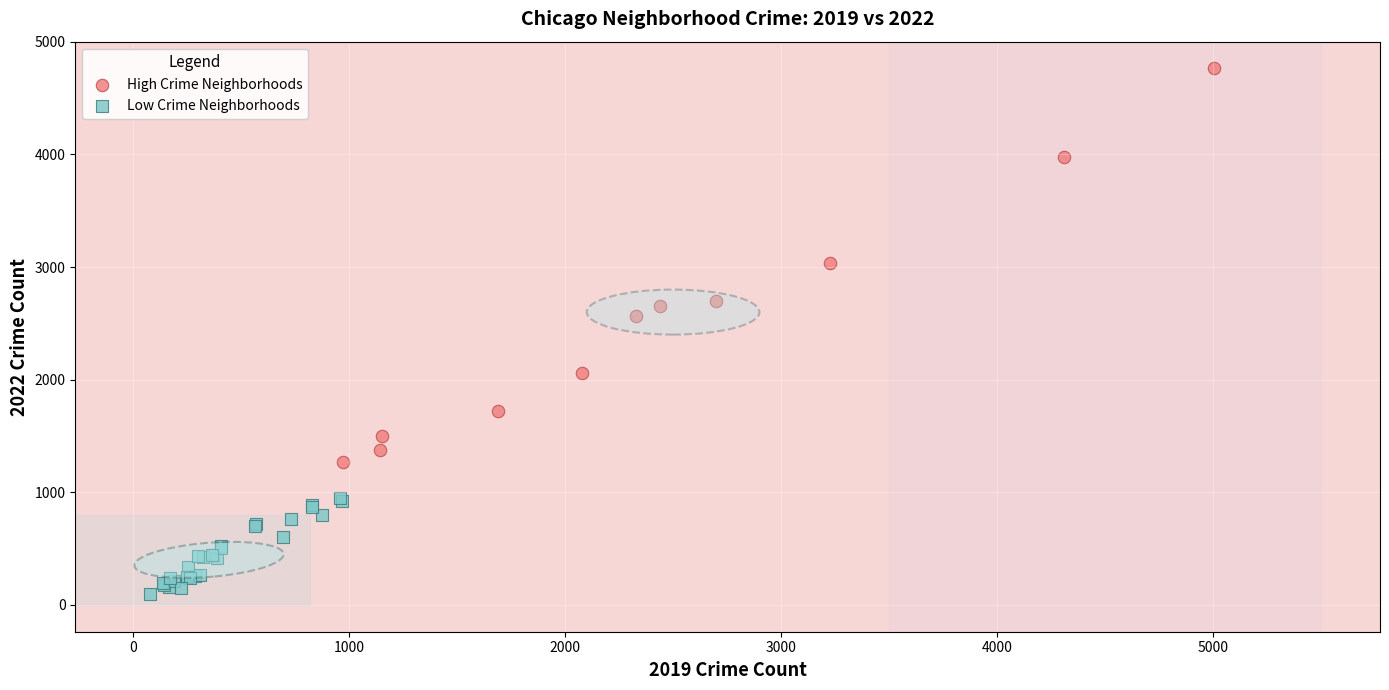

Which series reaches the maximum Y coordinate?

High Crime Neighborhoods